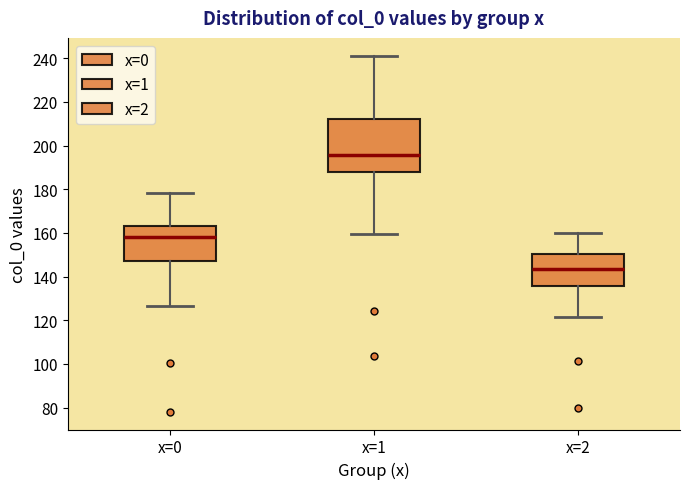

Which box's median line is the lowest?

x=2